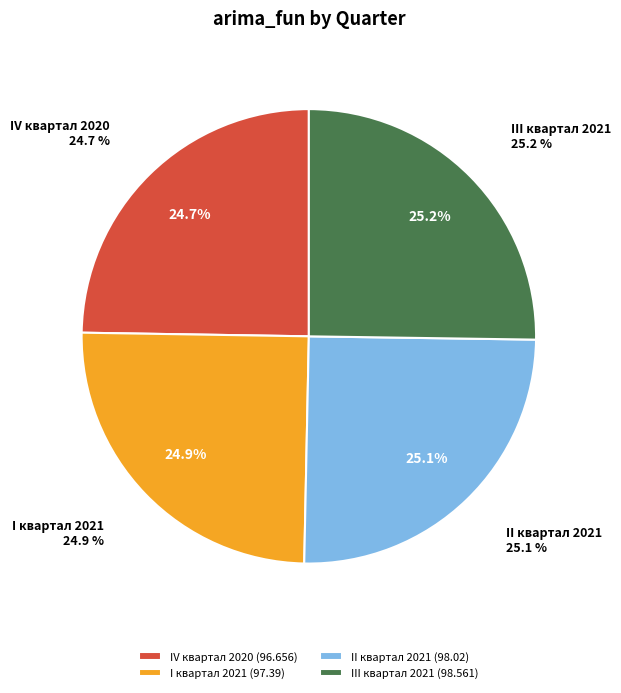

To the nearest percent, what portion does I квартал 2021 represent?

25%